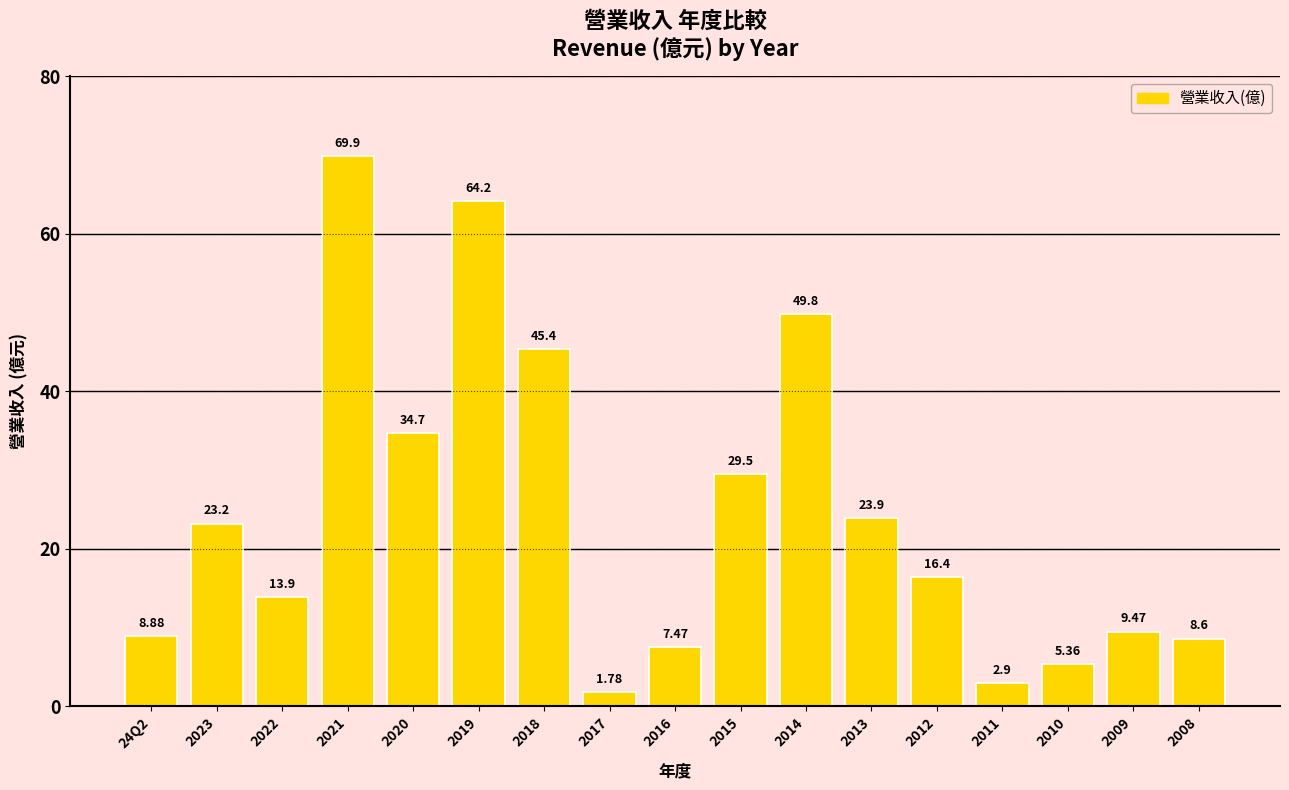

What position from the right is 2015?

8